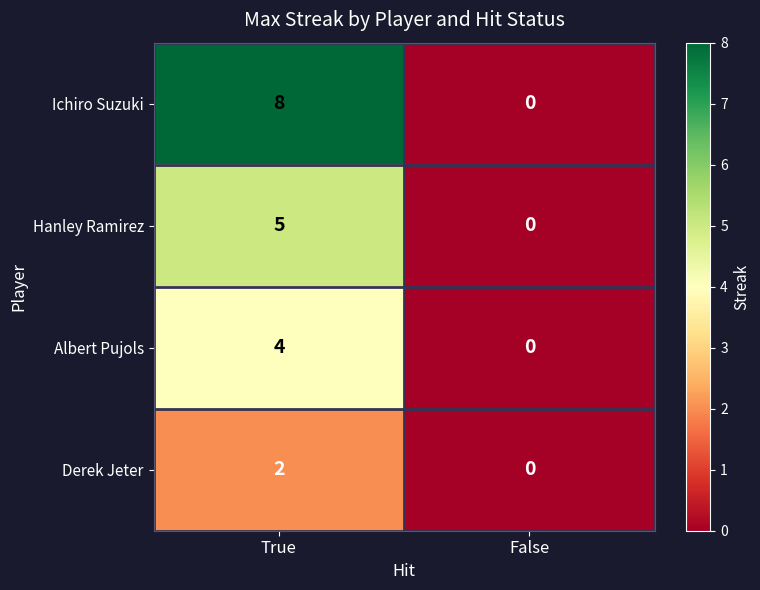

Which category has the lowest value across all series?

False